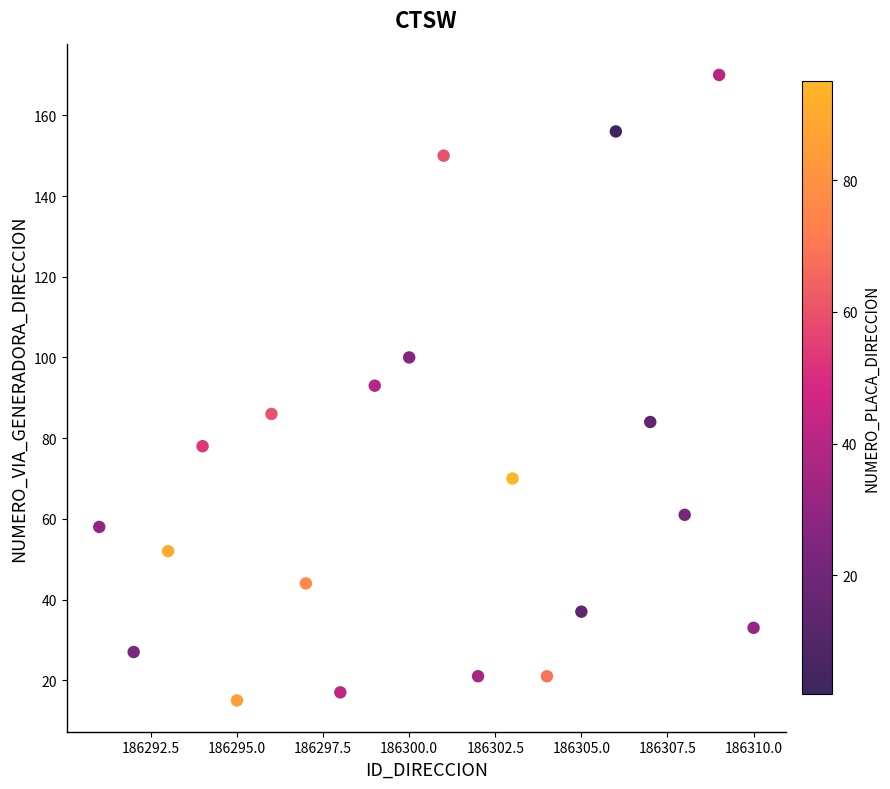

What is the range of X values (max minus min)?

19